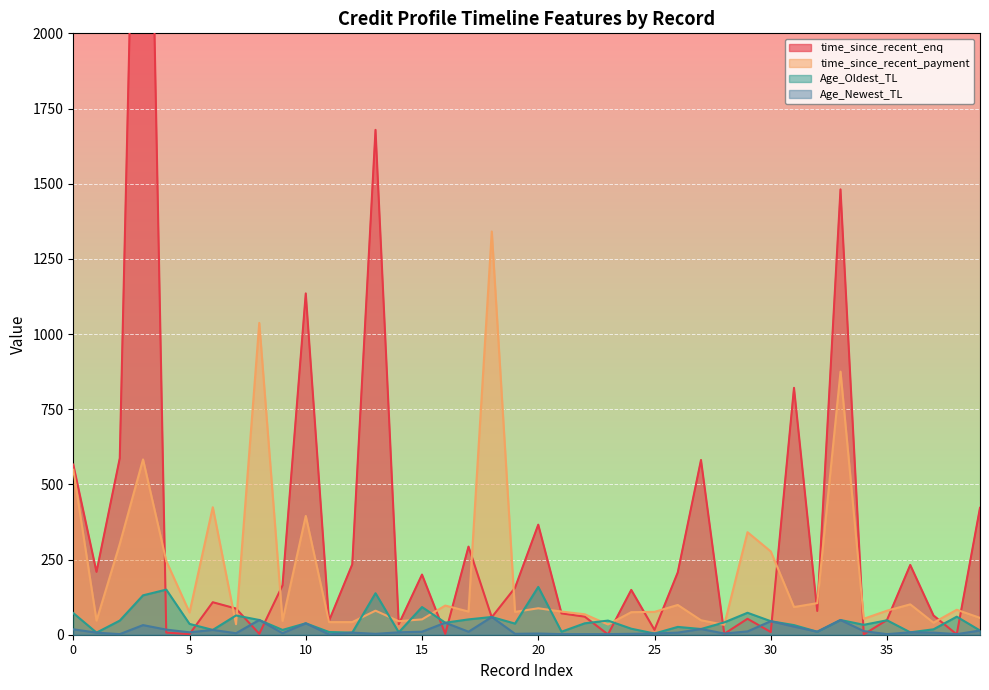

Count the number of data series in this chart.

4